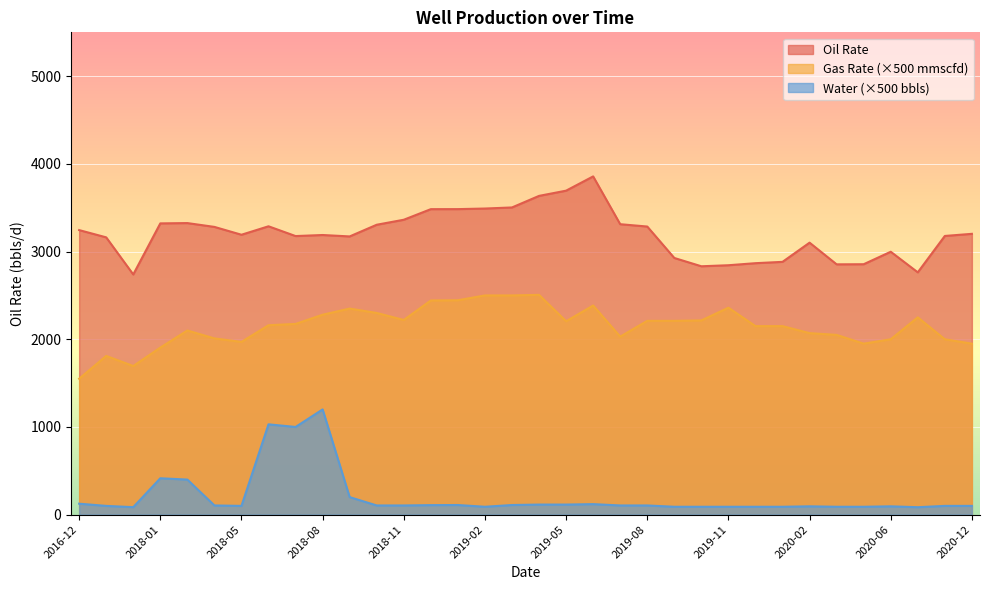

True or false: Oil Rate has a value of 3172.7 at 2018-09.

True